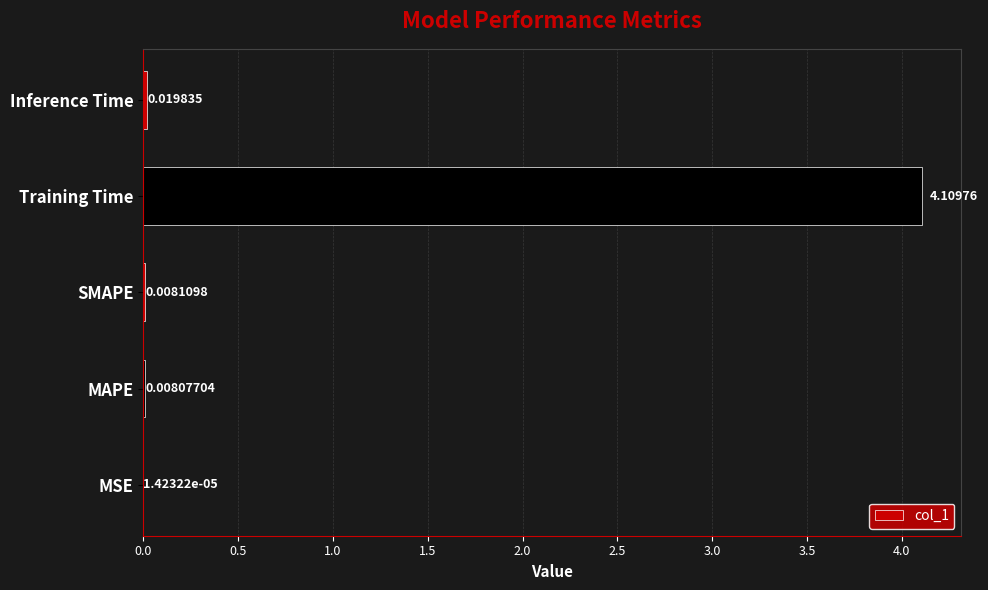

Which category has the highest value across all series?

Training Time